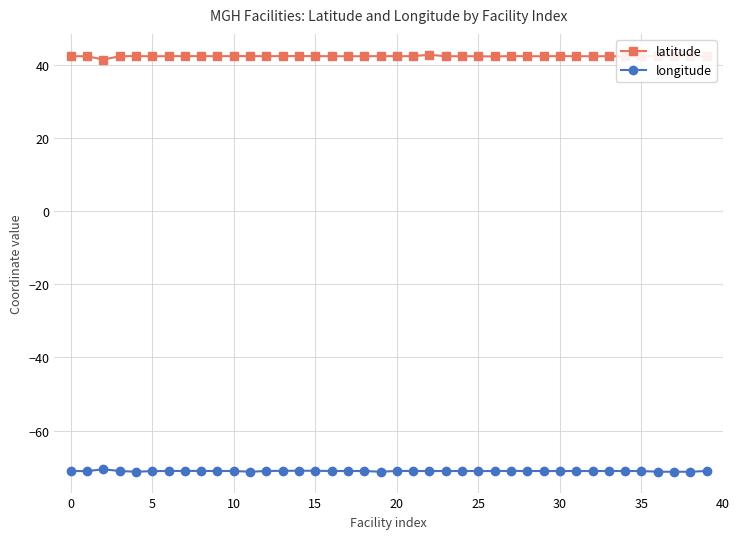

What is the difference between the second highest and second lowest values in the longitude series?

0.3